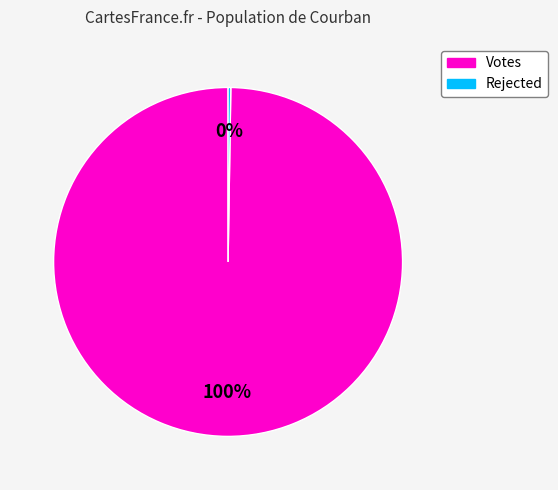

Is it true that Votes is 89% of the pie?

False